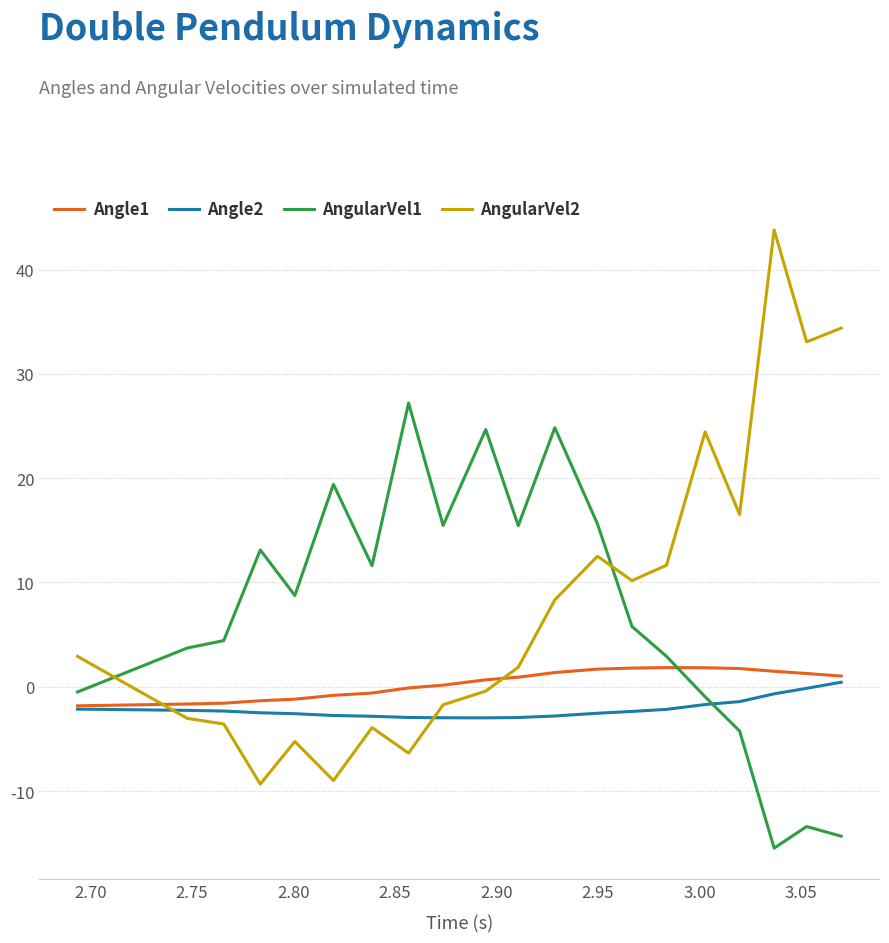

Which series has the largest total across all categories?

AngularVel2